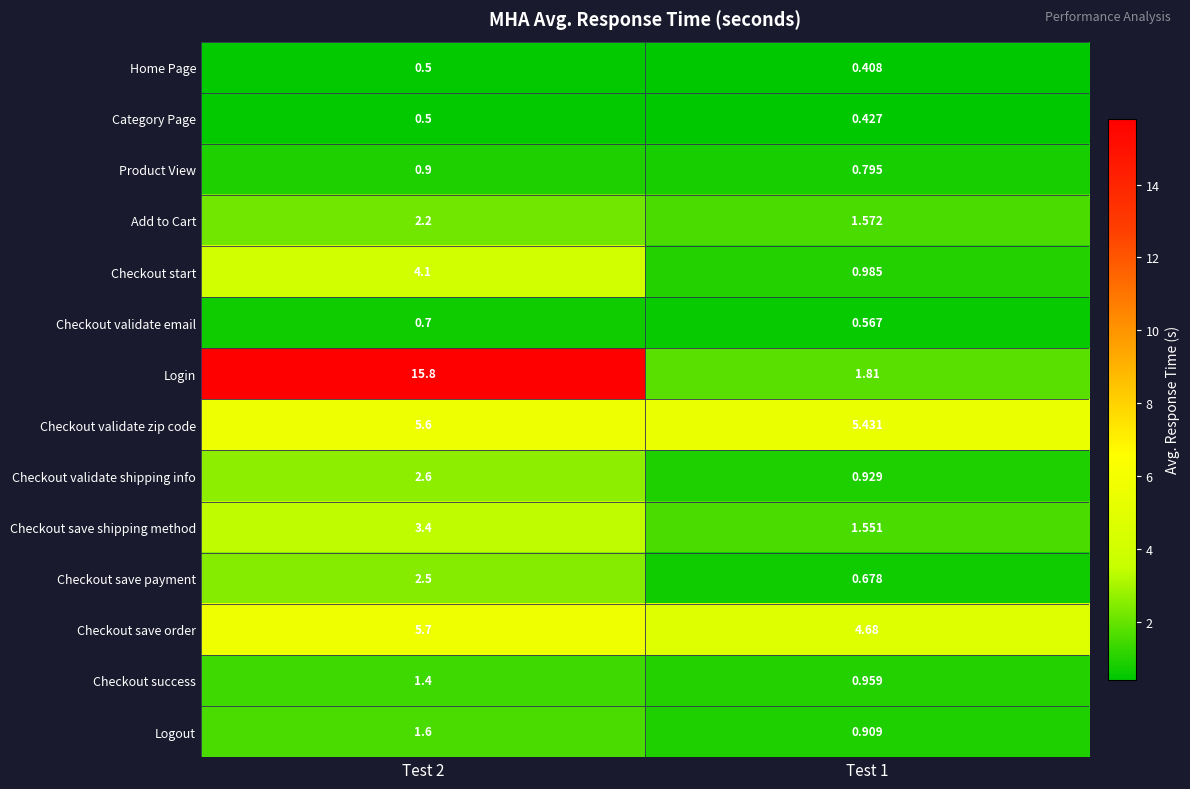

Which series changed the most between Test 2 and Test 1?

Login